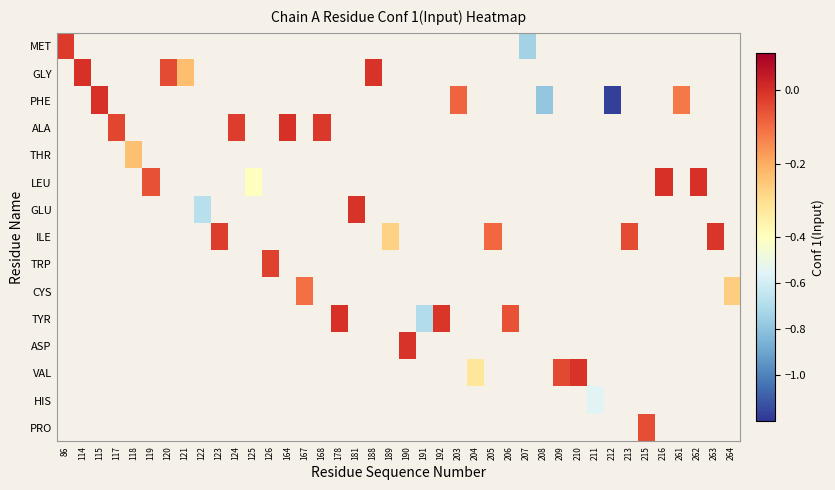

How many series are shown in this chart?

15